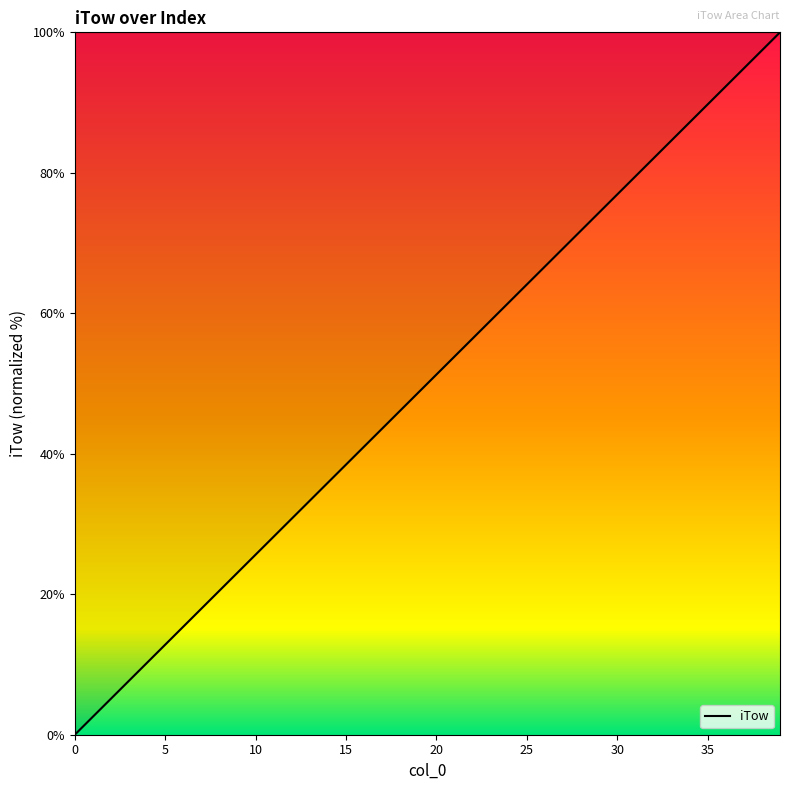

What is the greatest value displayed?

100.0